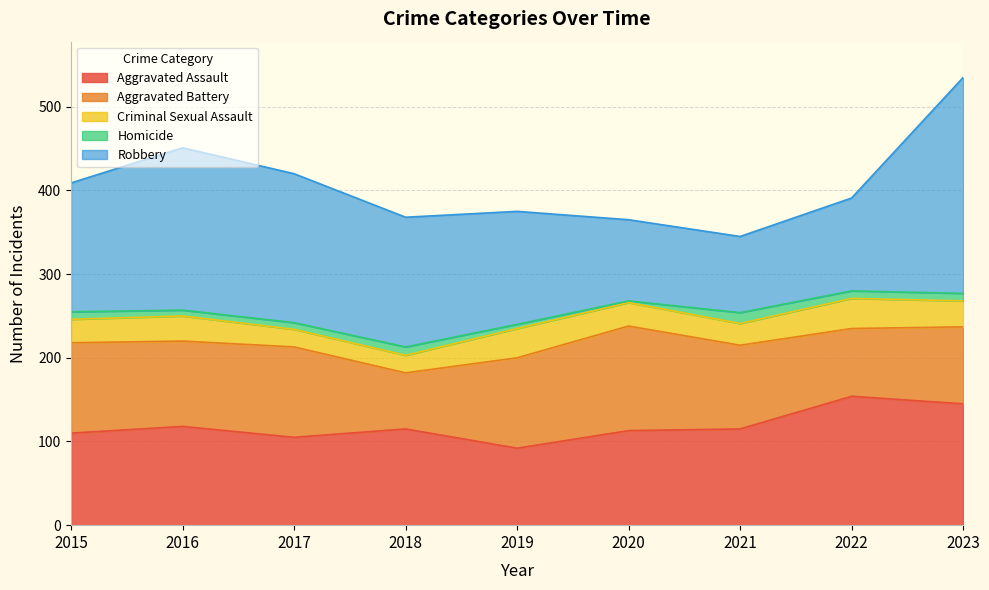

At which category does the chart reach its peak across all series?

2023